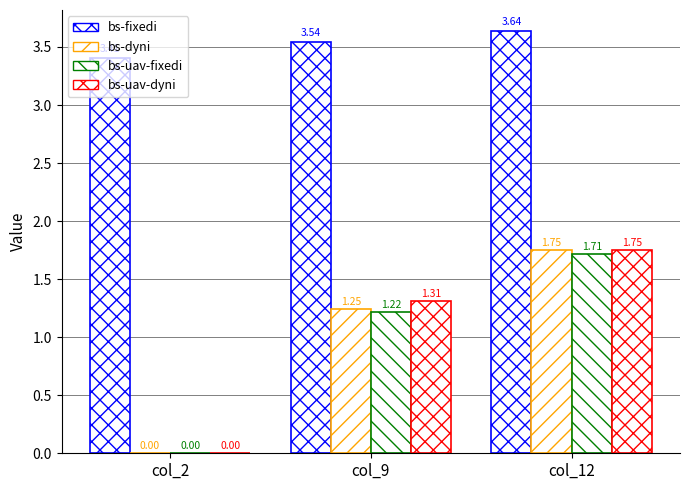

Where is bs-uav-fixedi nearest to the value 0?

col_2